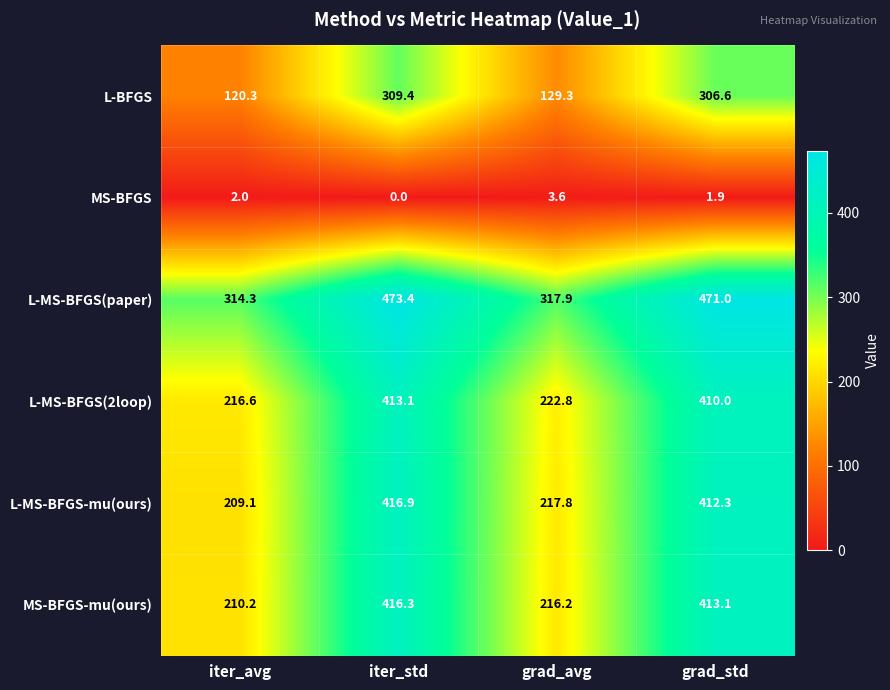

The L-MS-BFGS(2loop) series shows 142.3 at grad_avg. True or false?

False